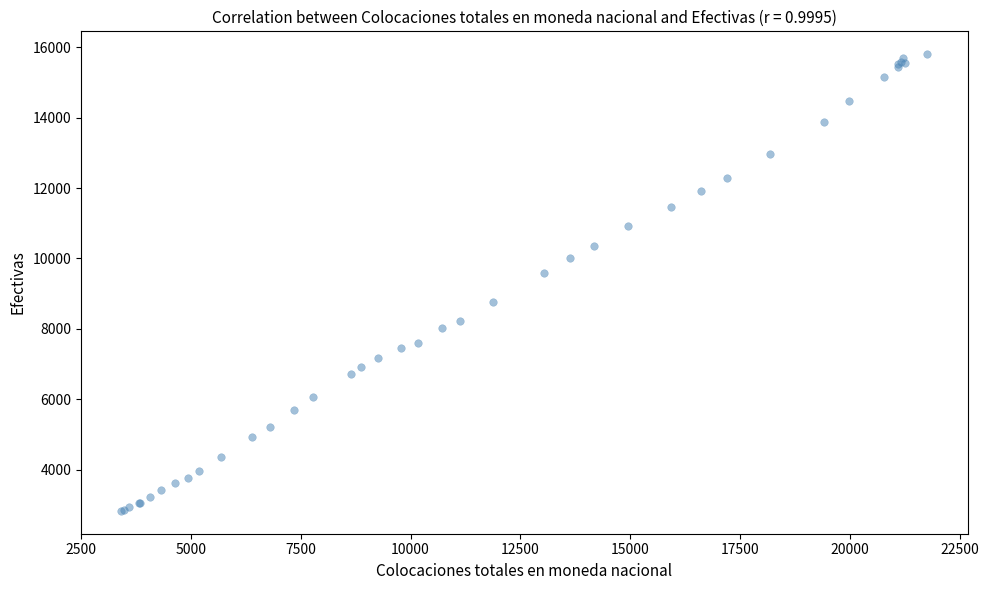

What Y value in the scatter plot is closest to 9317?

9574